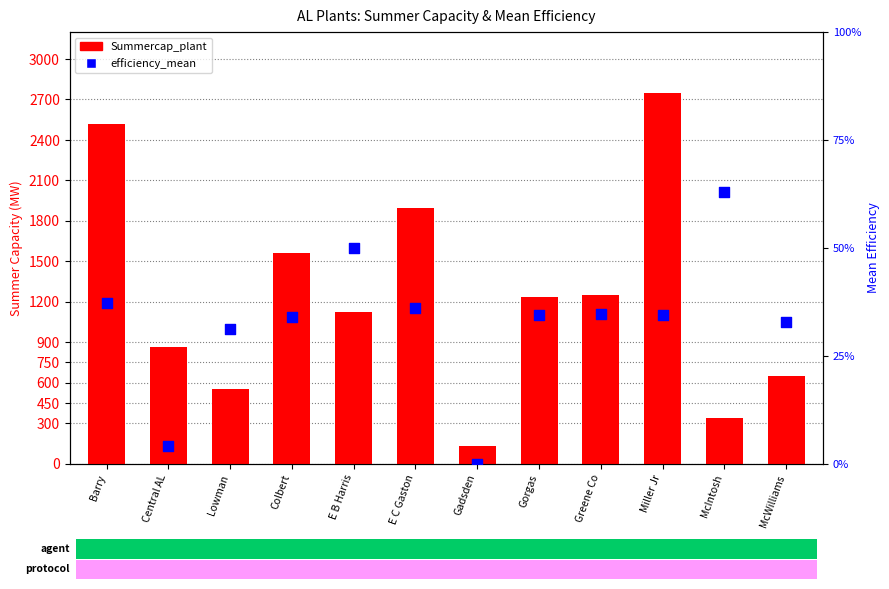

What are all the series names shown in the legend?

Summercap_plant, efficiency_mean